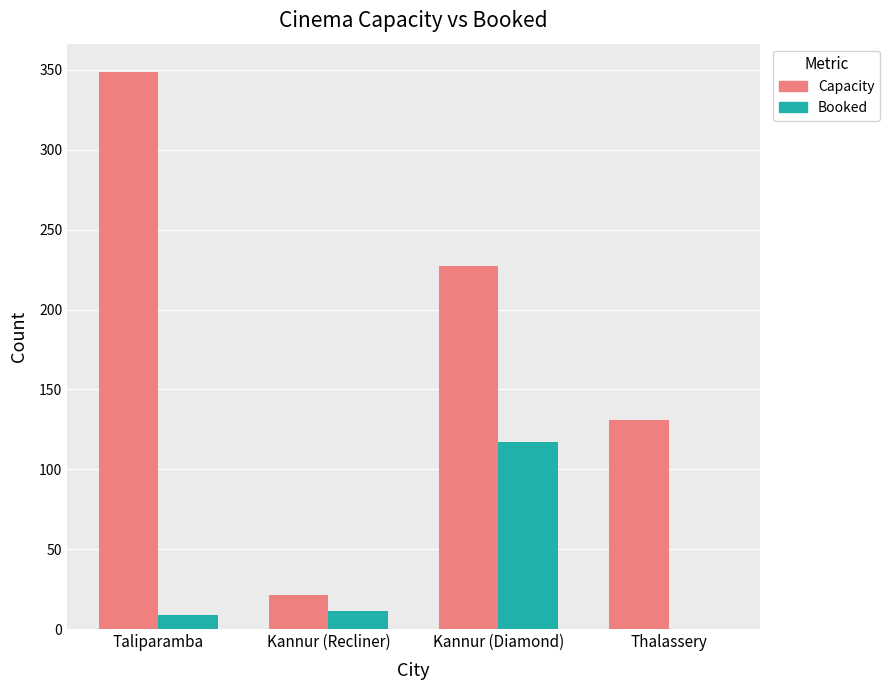

How many values in Booked are above zero?

3